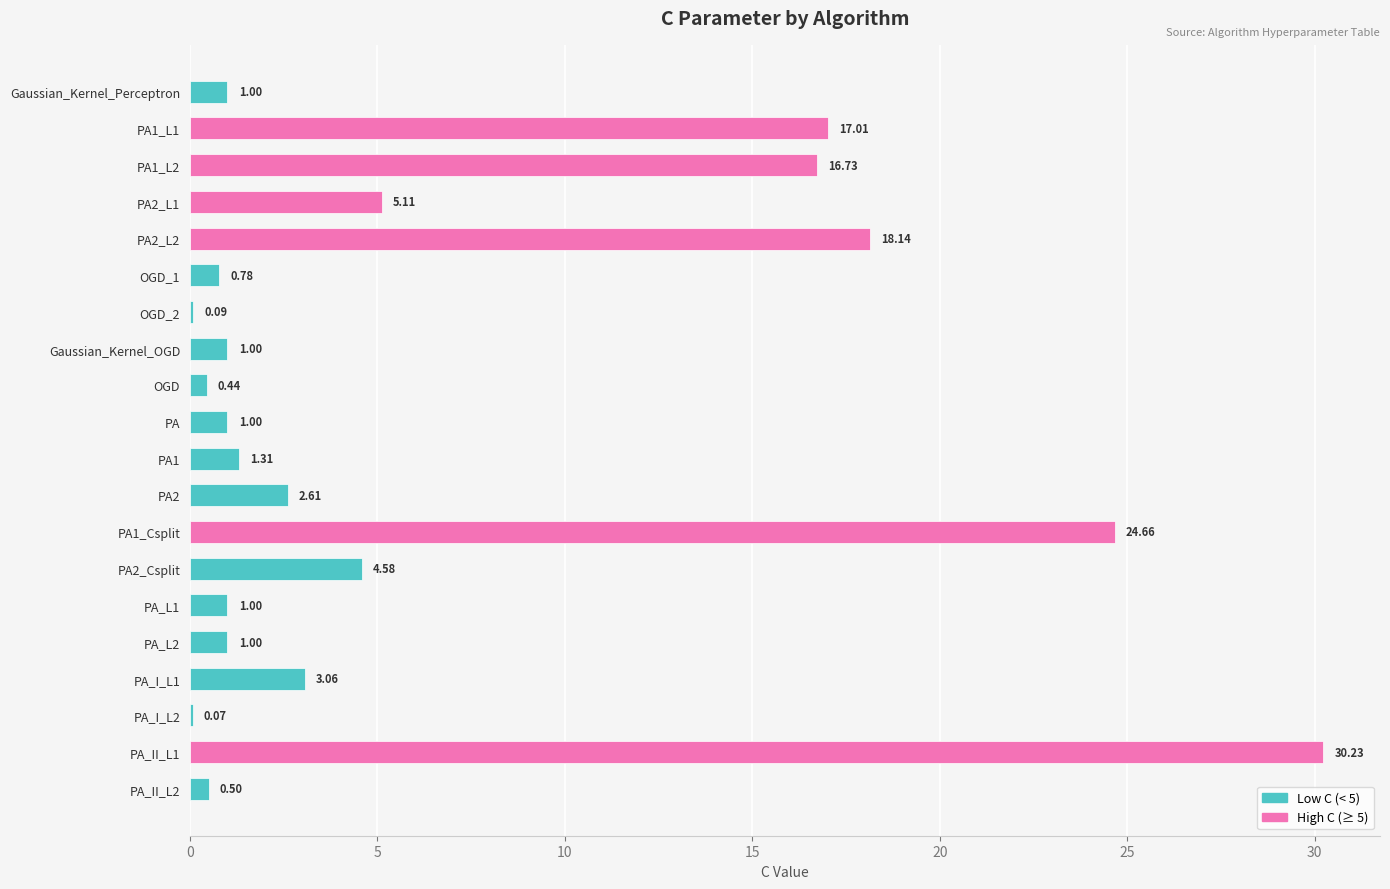

What is the sum of the values at PA_L1 and OGD?

1.4